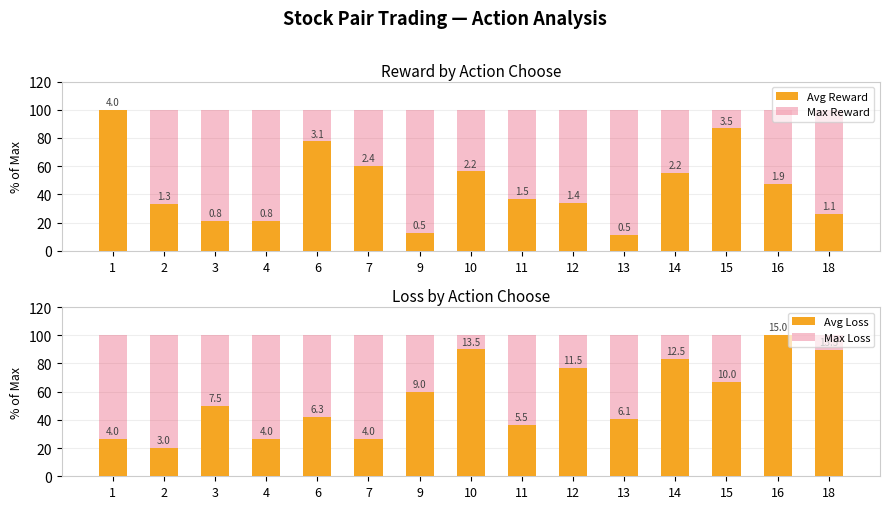

Which category has the highest value in the Avg Reward series?

1